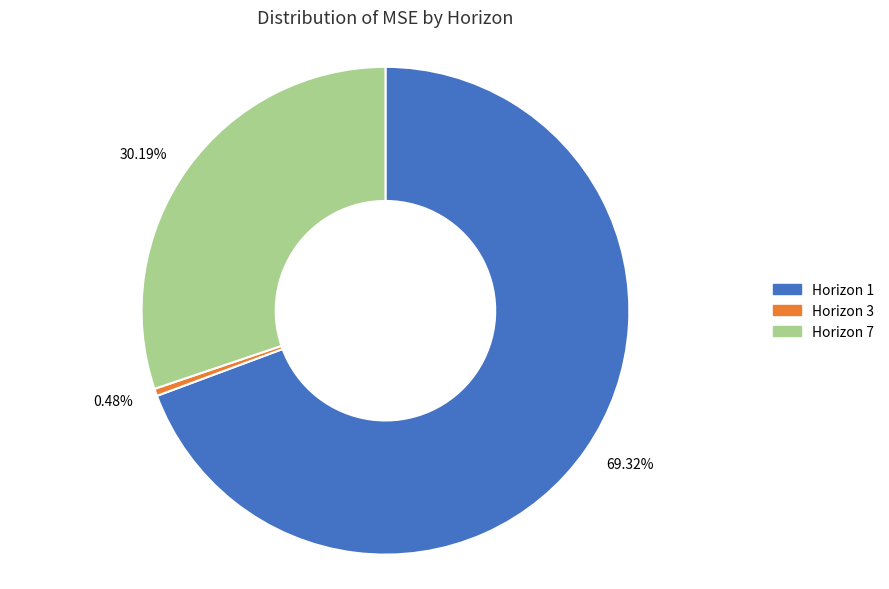

How many segments does this pie chart have?

3